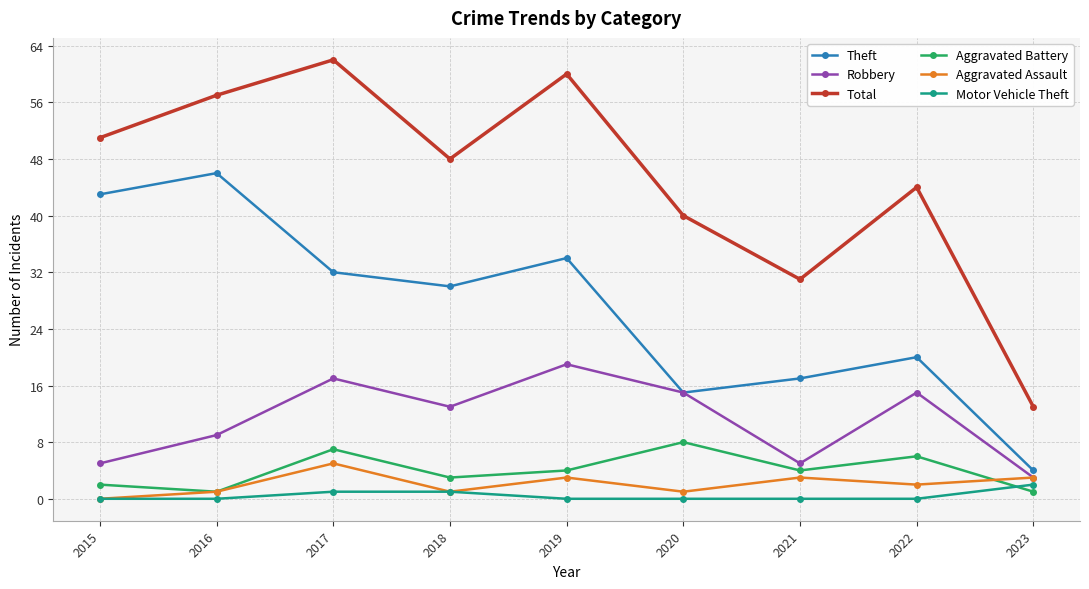

List the series in order of their peak value, highest first.

Total, Theft, Robbery, Aggravated Battery, Aggravated Assault, Motor Vehicle Theft